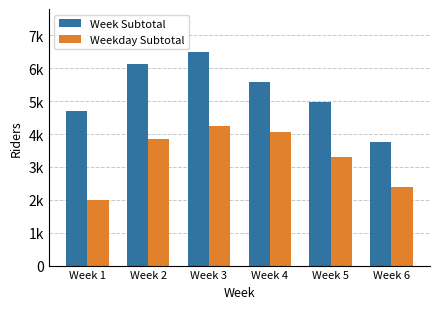

Rank the series at Week 6 from lowest to highest value.

Weekday Subtotal, Week Subtotal